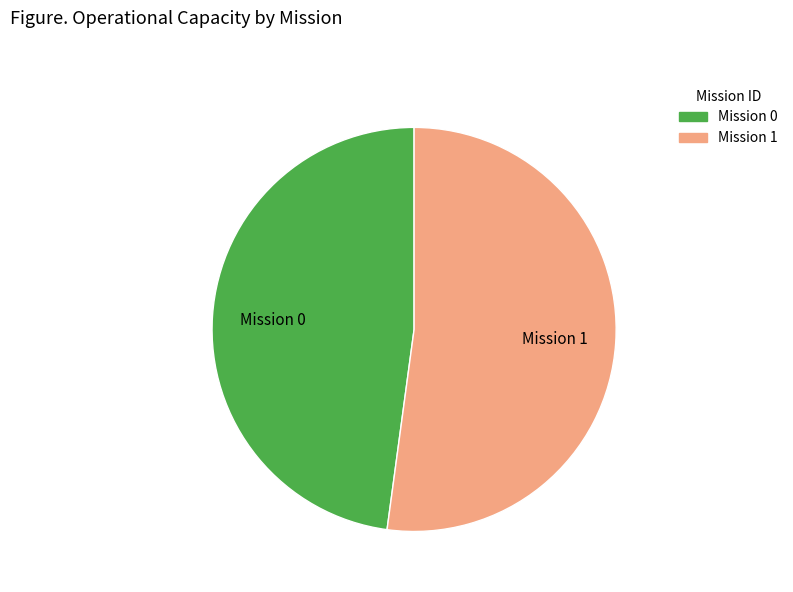

What is the ratio of the value at Mission 0 to the value at Mission 1?

0.9